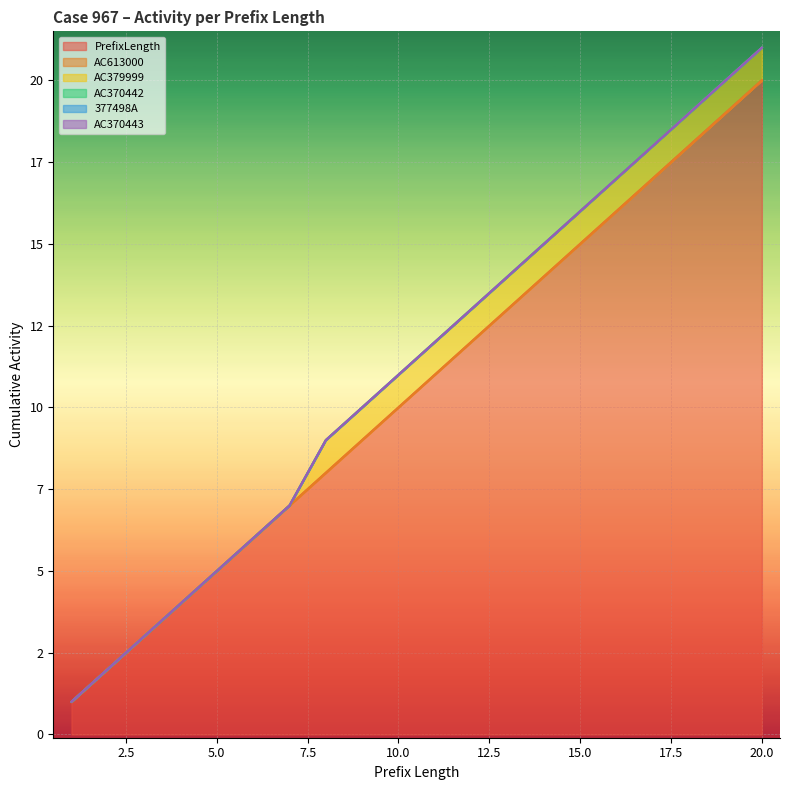

True or false: AC613000 has more than 2 points higher than both neighbors.

False